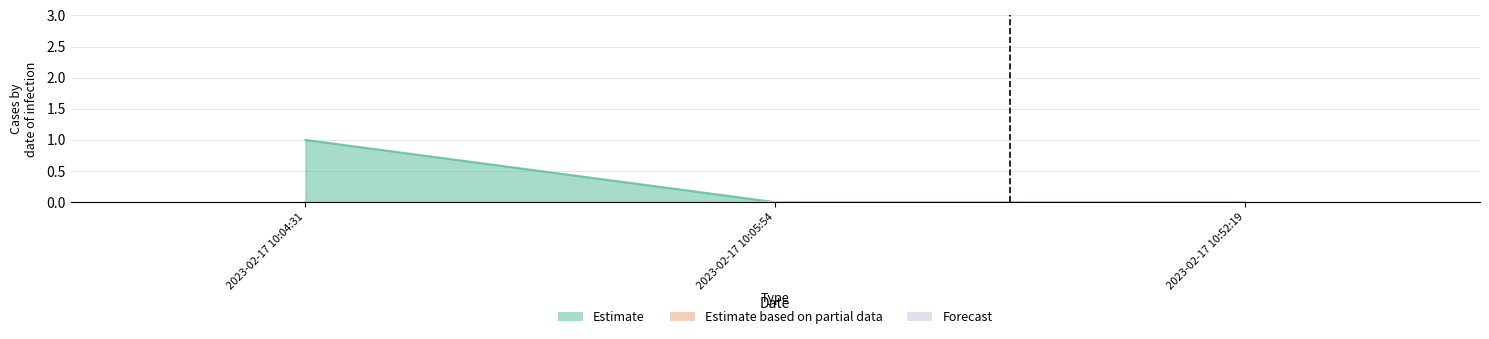

At which category is the sum across all series the highest?

2023-02-17 10:04:31